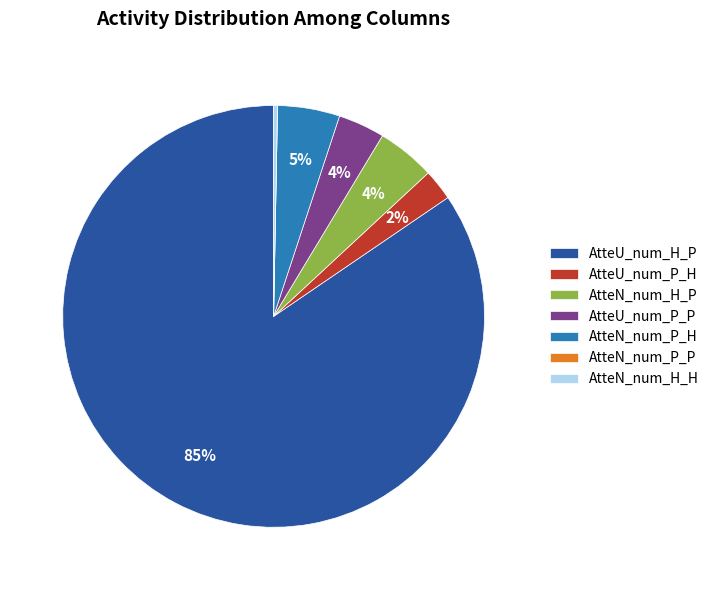

The AtteU_num_P_P slice represents 4% of the pie. True or false?

True